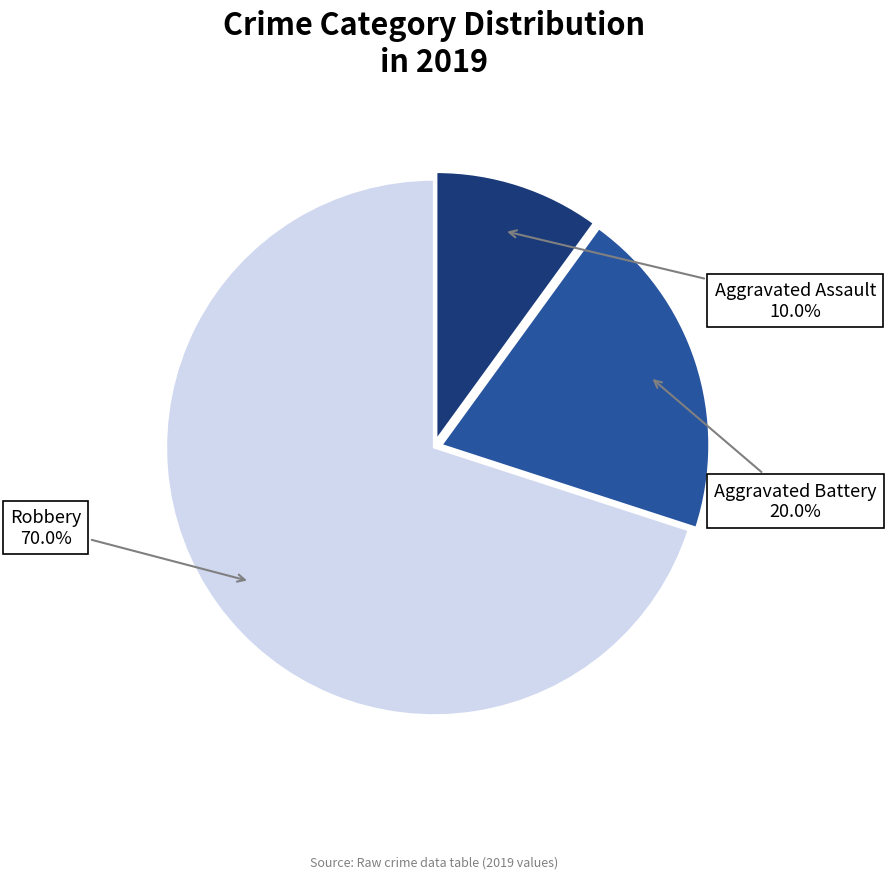

Which category has the biggest portion of the pie?

Robbery